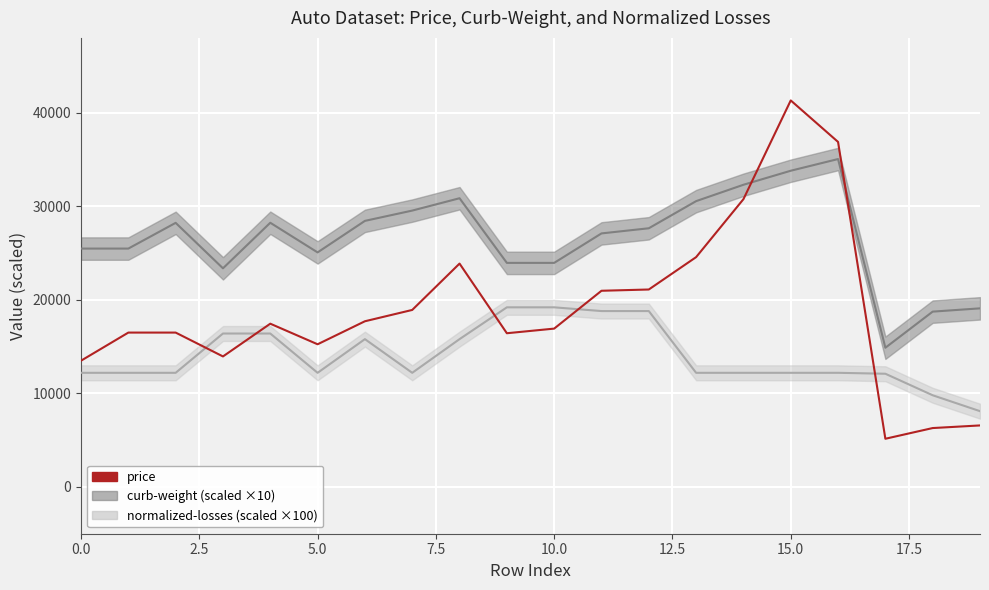

What position from the right is 11?

9